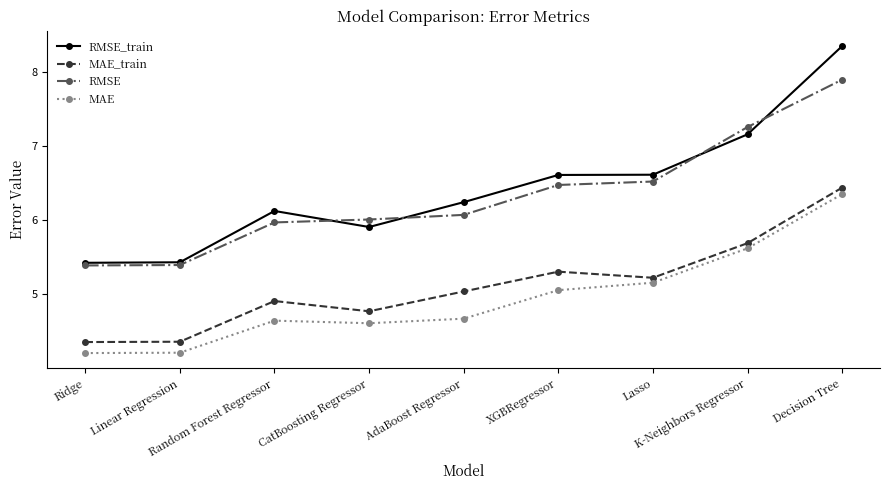

What is the maximum value for RMSE?

7.9